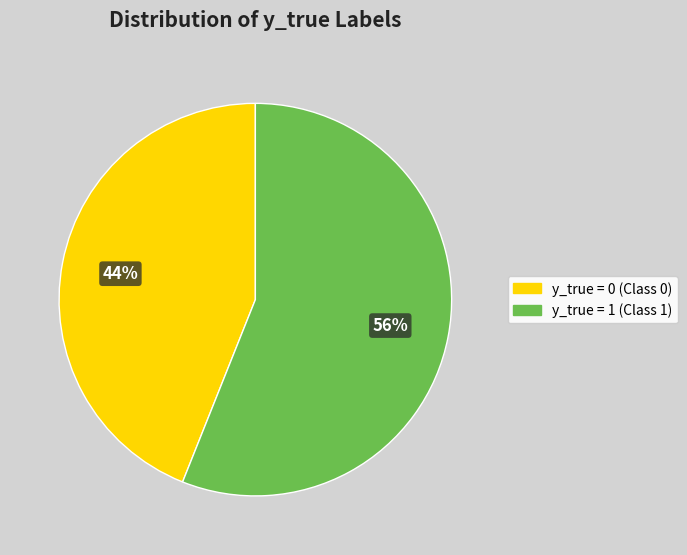

To the nearest percent, what is the difference between the largest and smallest slice percentages?

12%